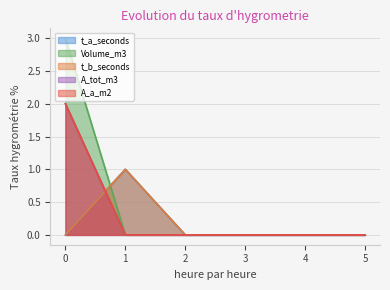

Which series changed the most between 1 and 5?

t_a_seconds